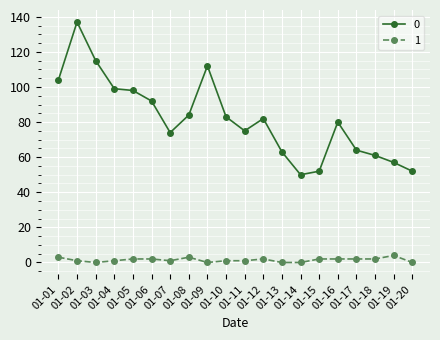

Count the number of data series in this chart.

2